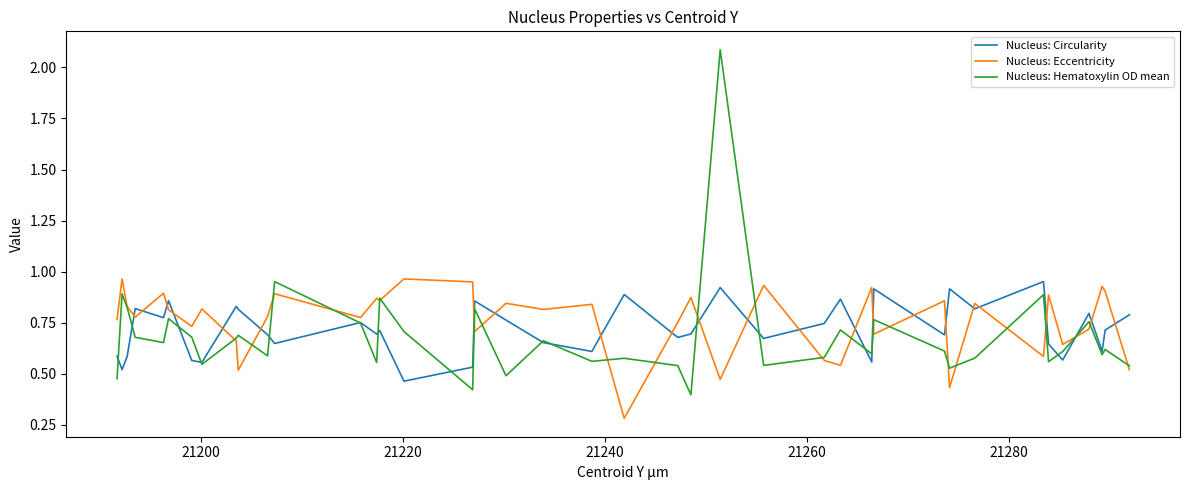

Which series has the widest spread of values?

Nucleus: Hematoxylin OD mean